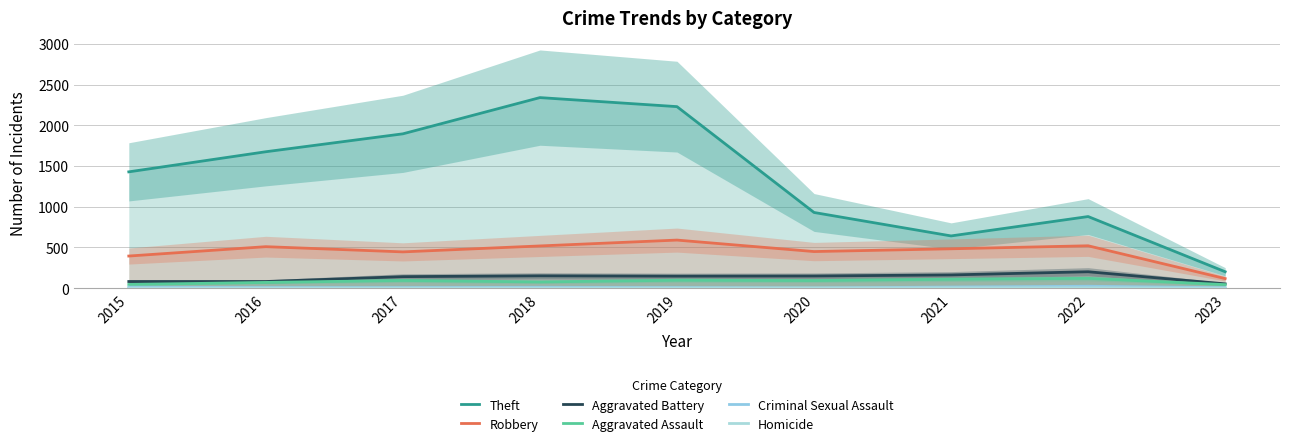

How many categories are shown in the chart?

9